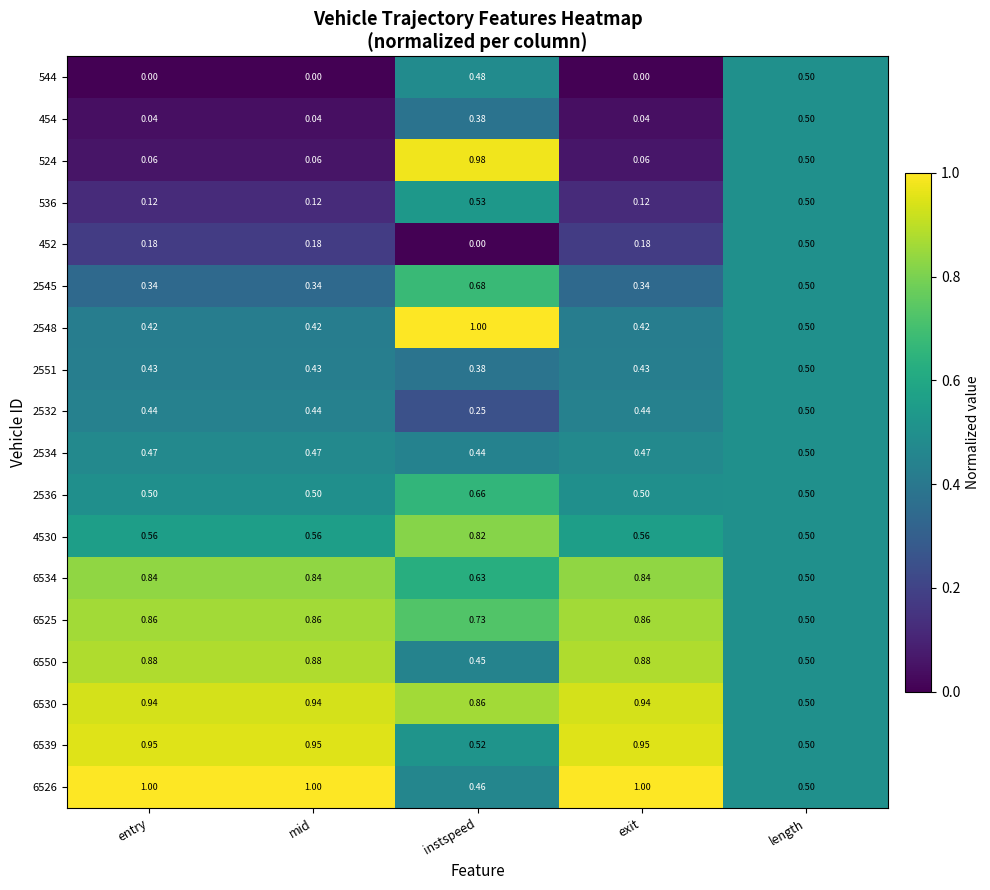

At which label is 6530 closest to 0?

length